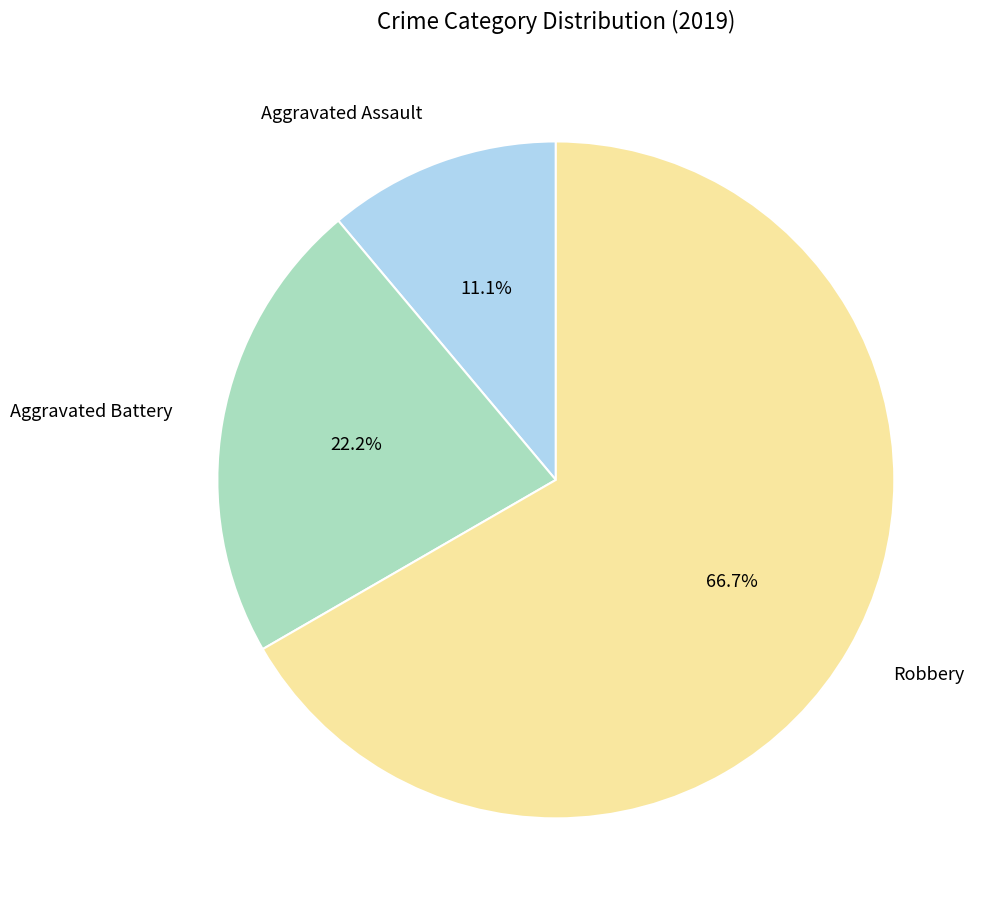

What is the ratio of the value at Robbery to the value at Aggravated Assault?

6.0